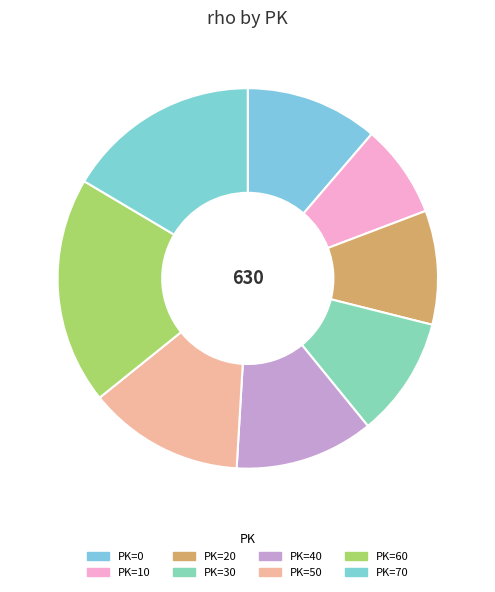

What is the largest slice in the pie chart?

60